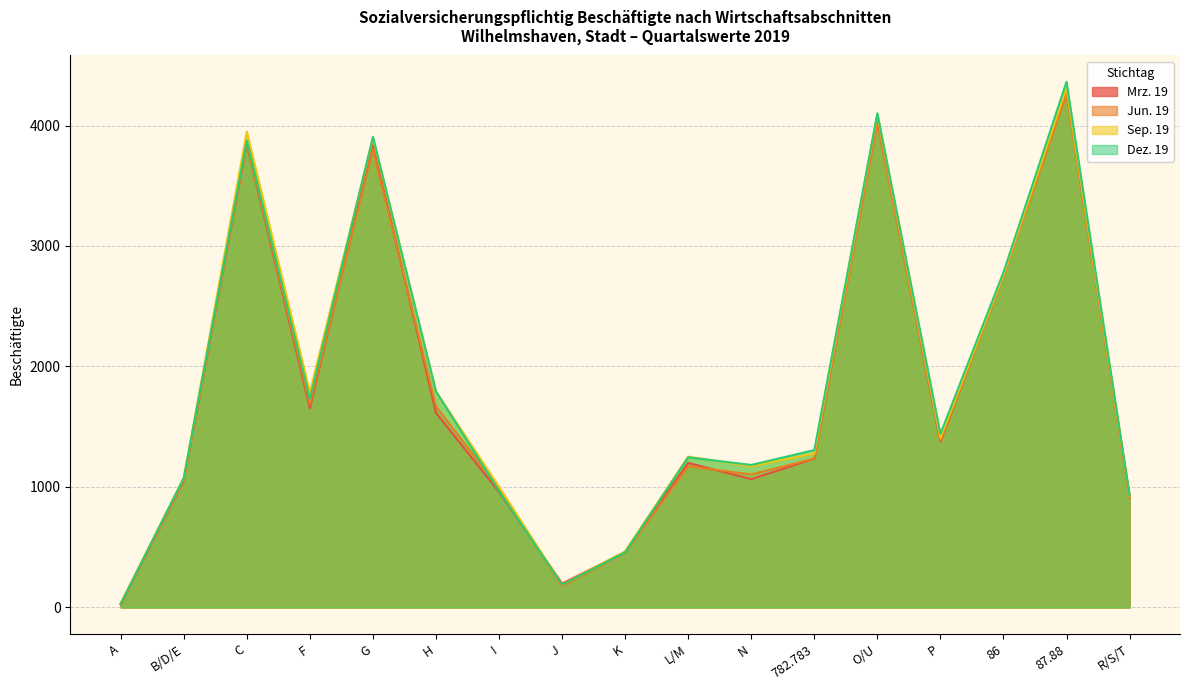

What is the difference between the second highest and second lowest values in the Dez. 19 series?

3913